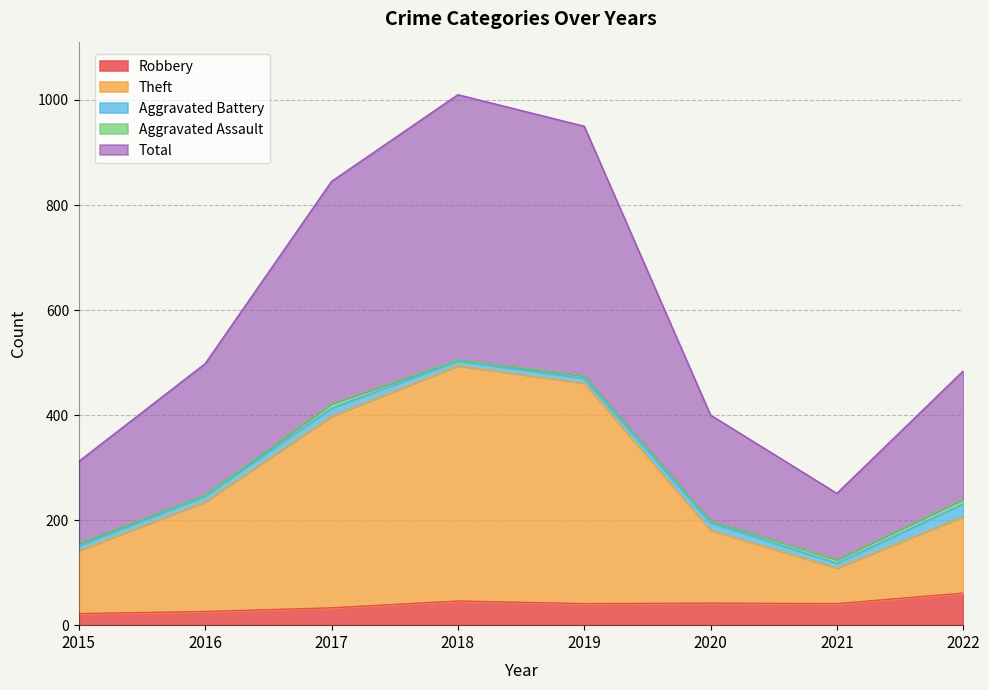

What is the sum of the Robbery values at 2017 and 2015?

55